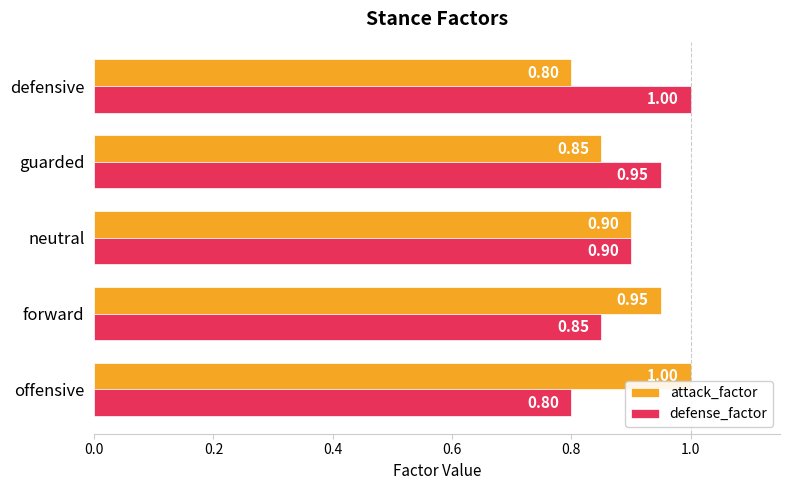

What is the average value of the defense_factor series?

0.9